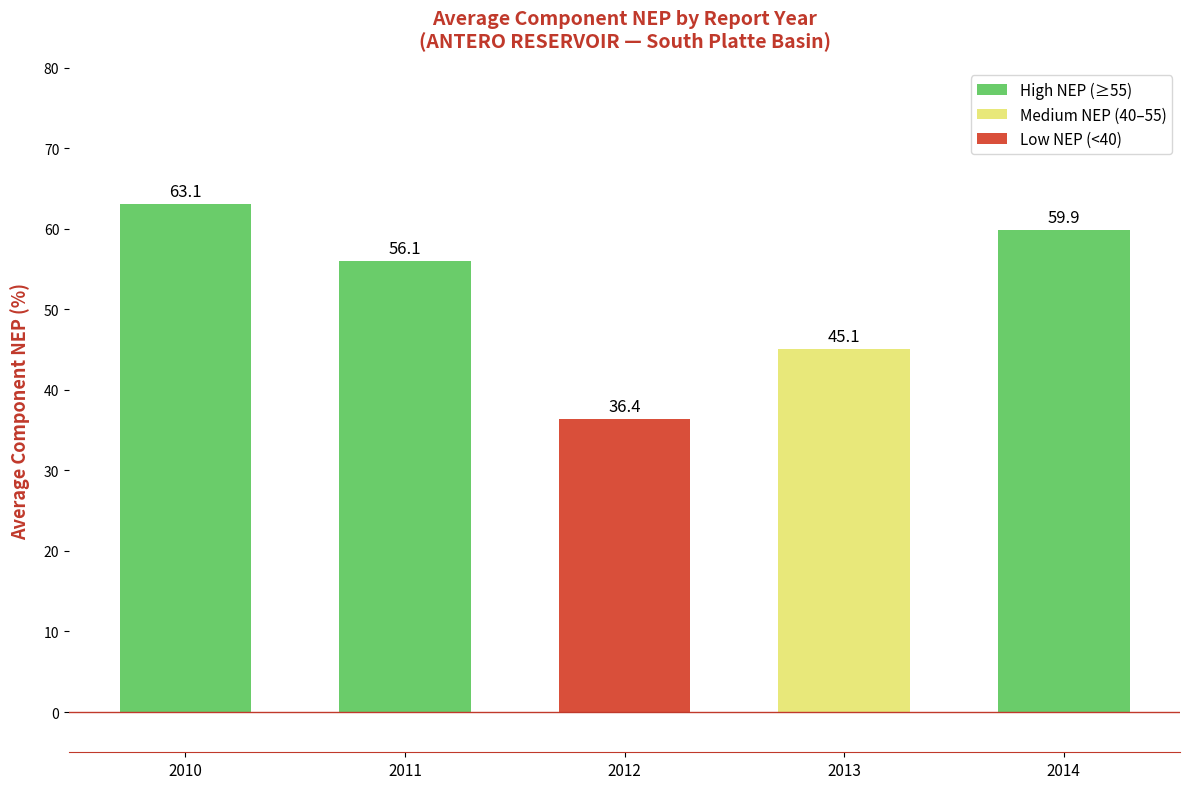

What is the change in value from 2012 to 2013?

+8.7